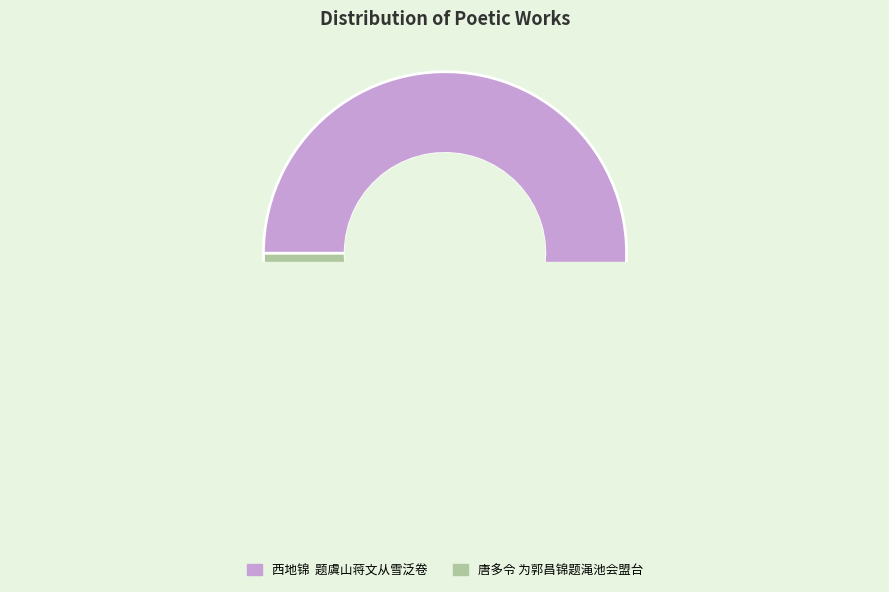

Does 西地锦  题虞山蒋文从雪泛卷 account for over 50% of the chart?

Yes